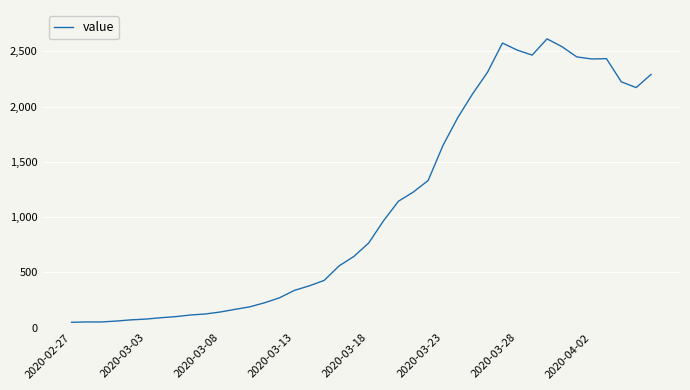

What is the greatest value displayed?

2614